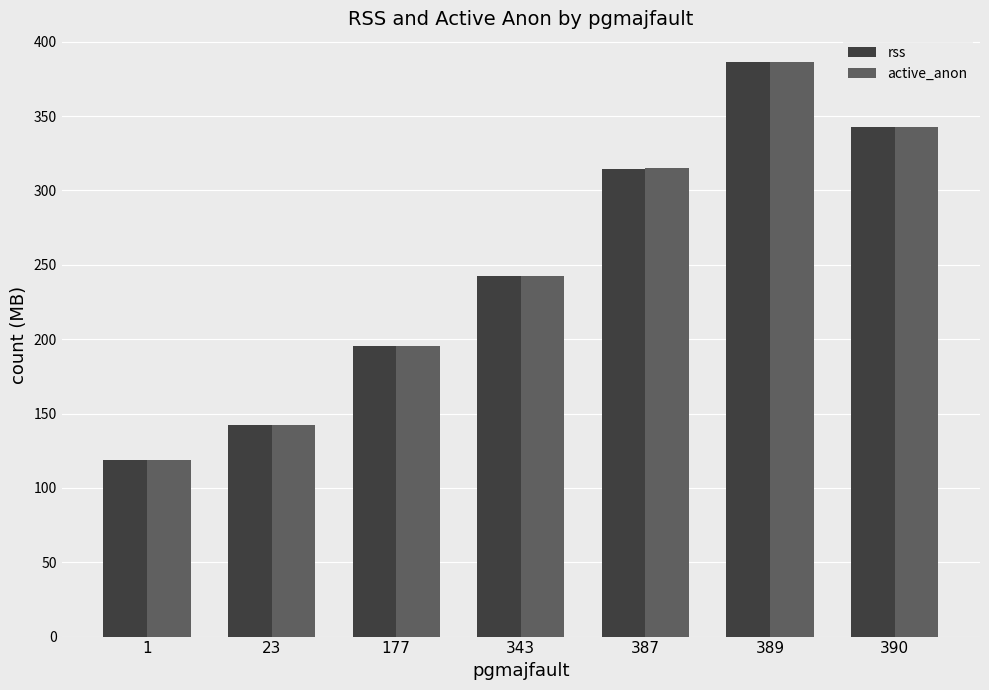

What is the sum of the active_anon values at 177 and 23?

337.5